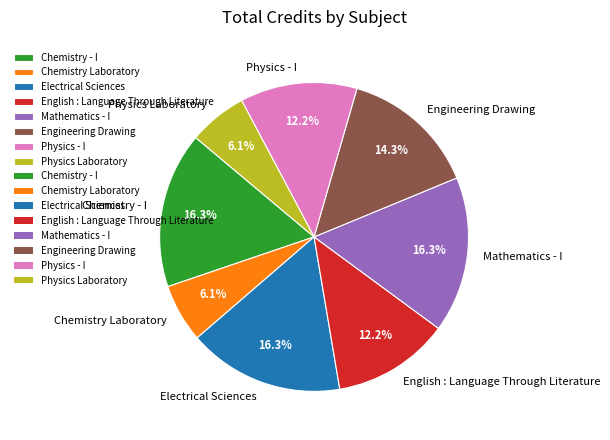

Is there a majority slice in this chart?

No